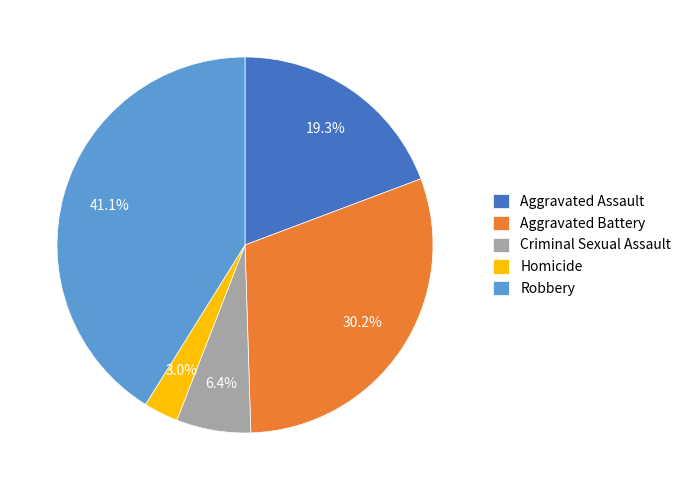

To the nearest percent, what is the combined percentage of Criminal Sexual Assault and Robbery?

48%